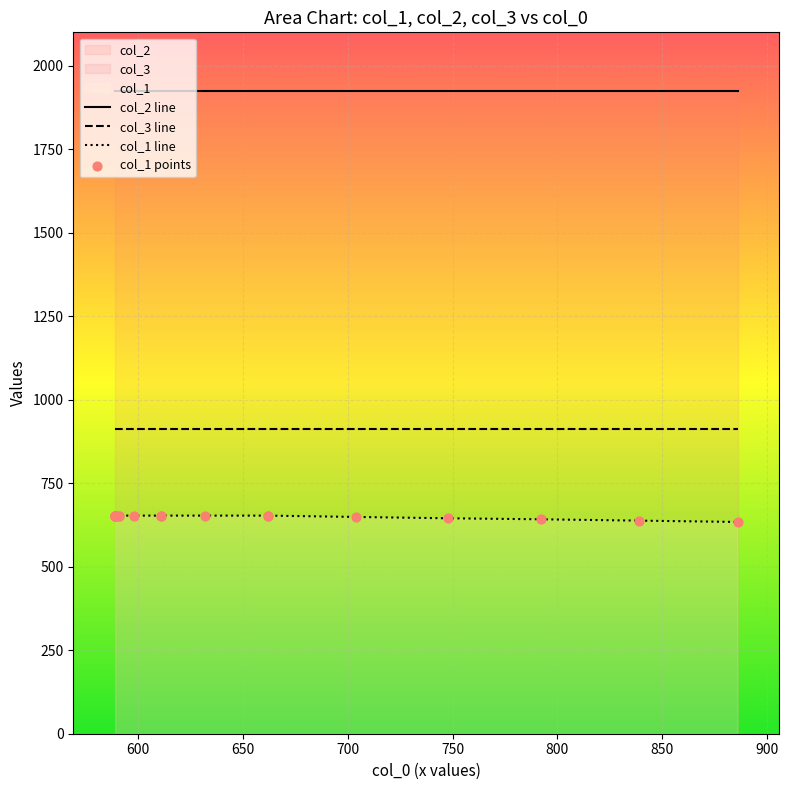

What is the total value across all series at 15?

3484